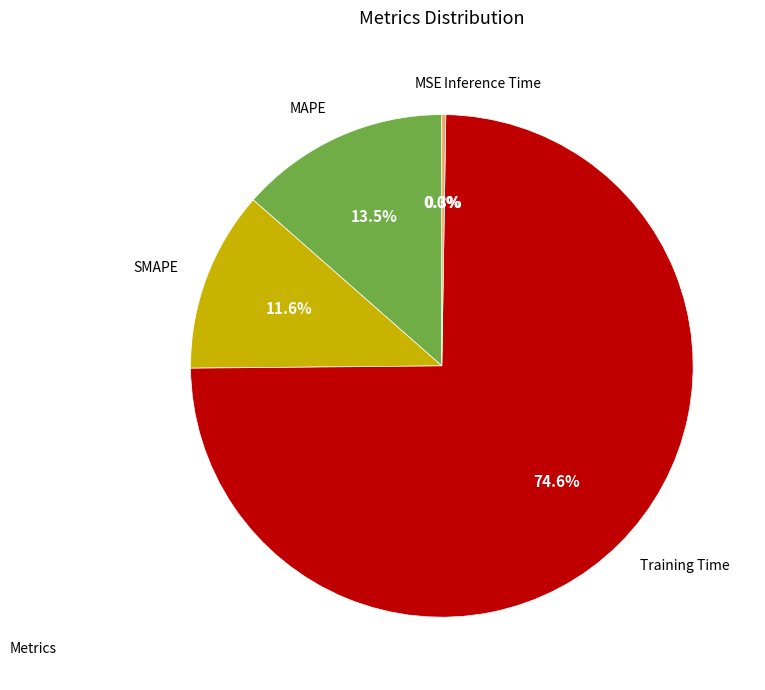

Is there any slice that represents more than half of the pie?

Yes